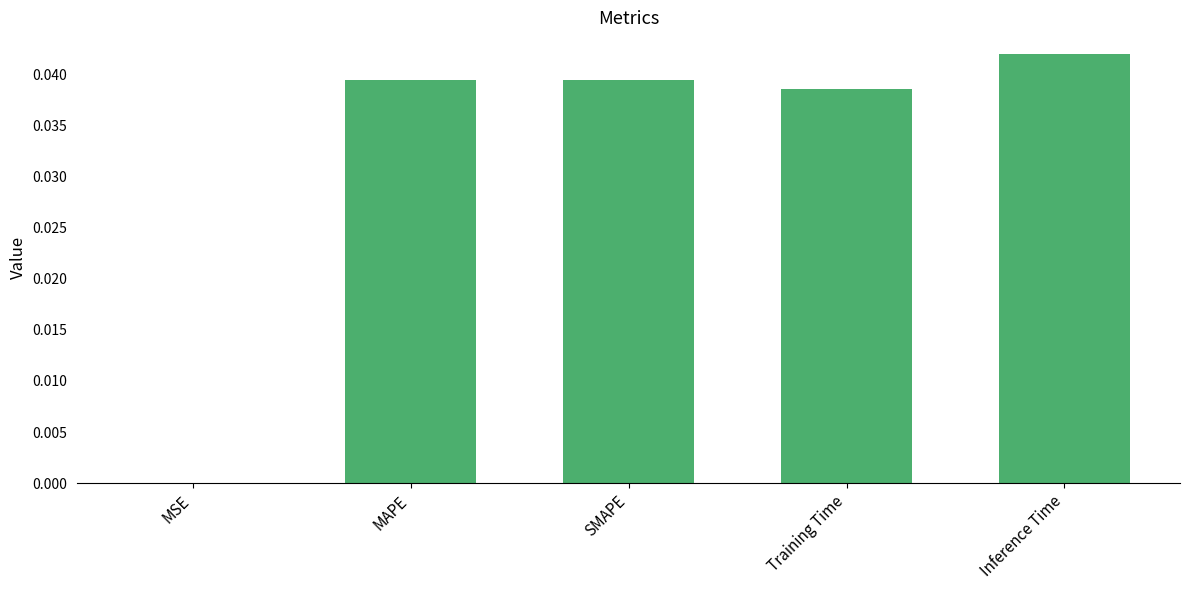

The chart shows a value of 0.0 at MSE. True or false?

True